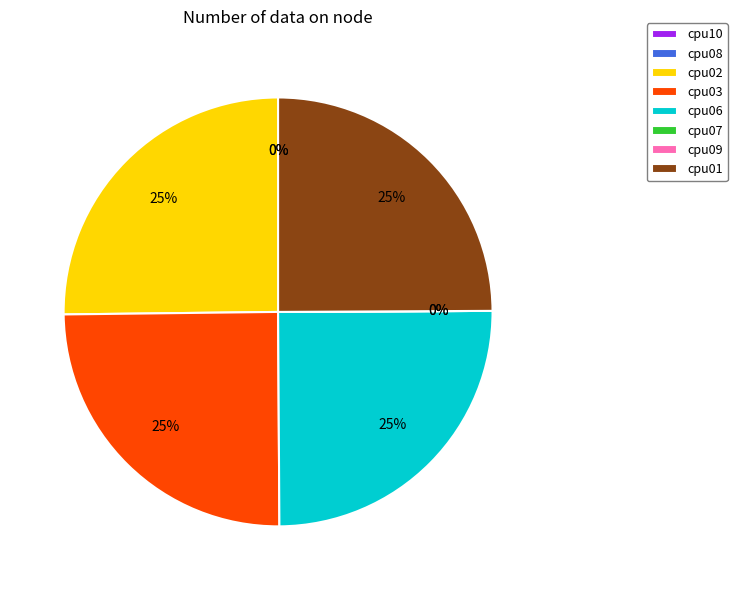

How much of the chart is everything except cpu08?

100.0%